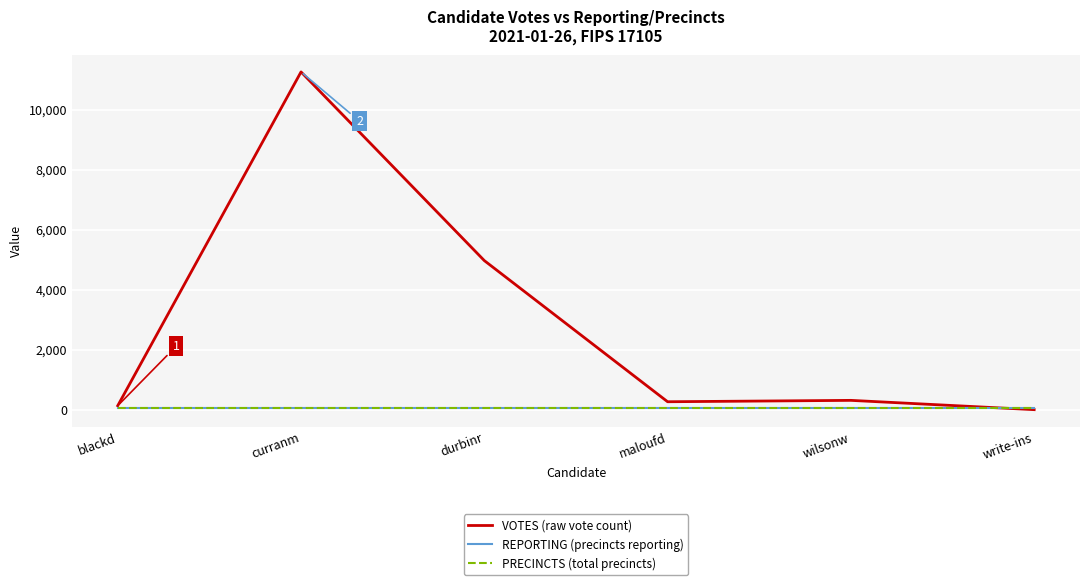

After their last crossing, which series has the higher values: VOTES (raw vote count) or REPORTING (precincts reporting)?

REPORTING (precincts reporting)